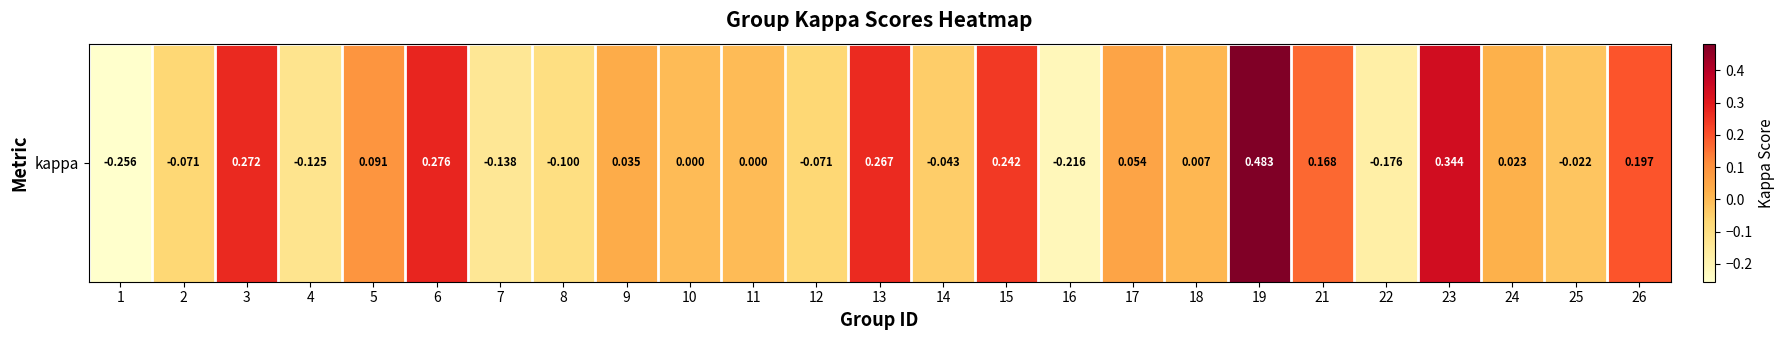

At which category does the chart reach its peak across all series?

19